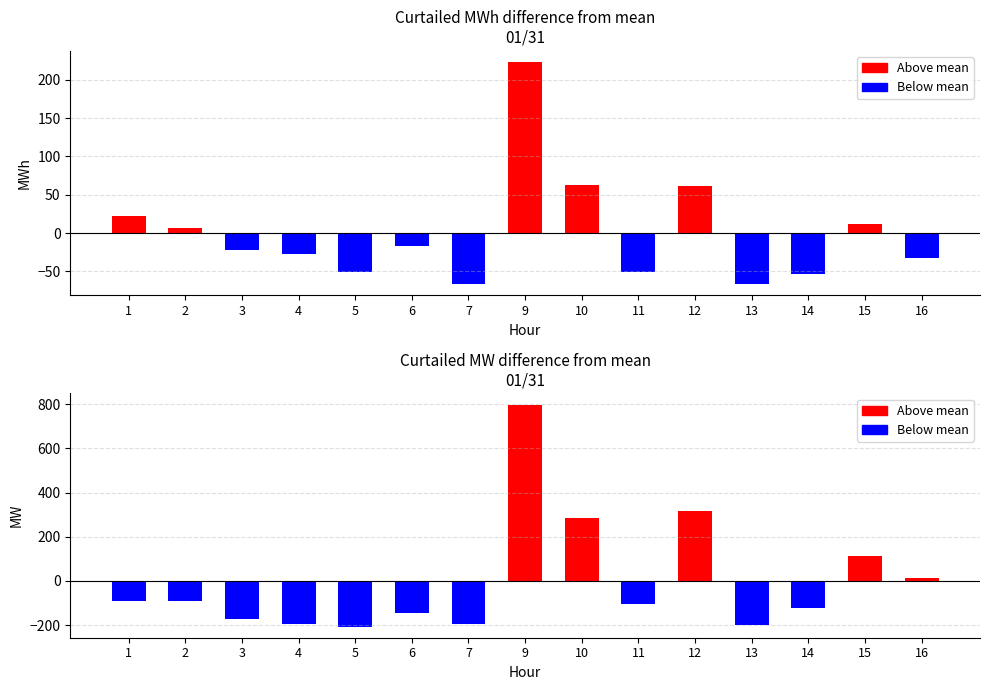

At which label does the data first exceed -103?

1